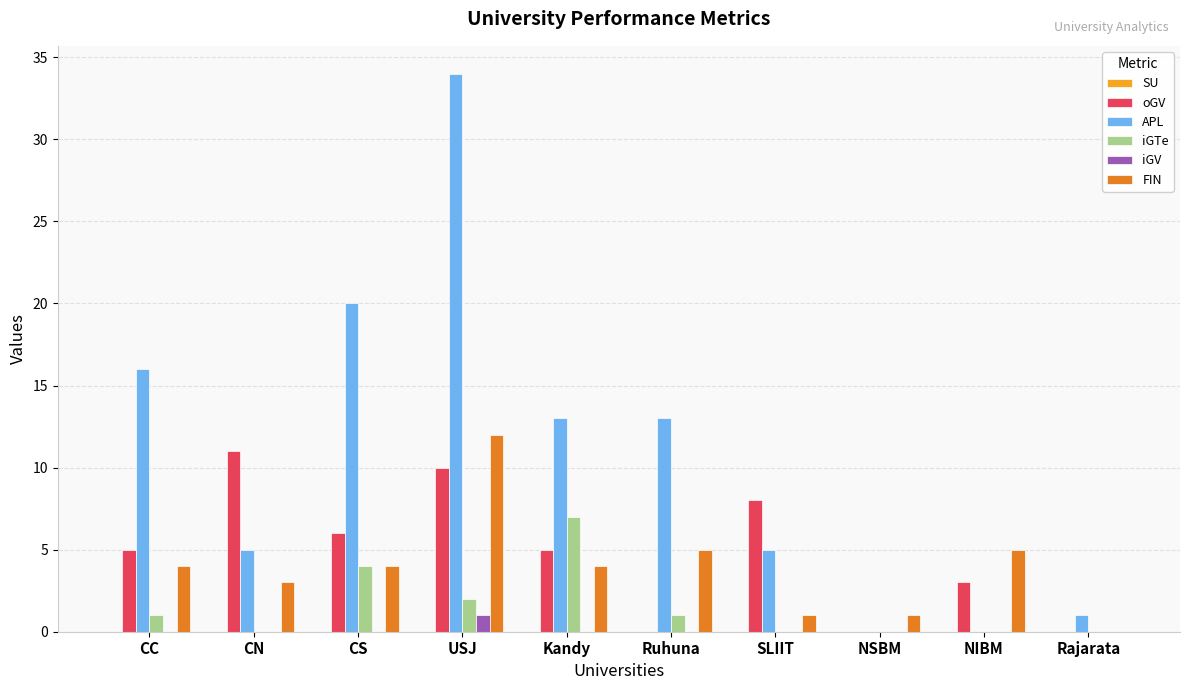

The APL series shows 20 at CS. True or false?

True